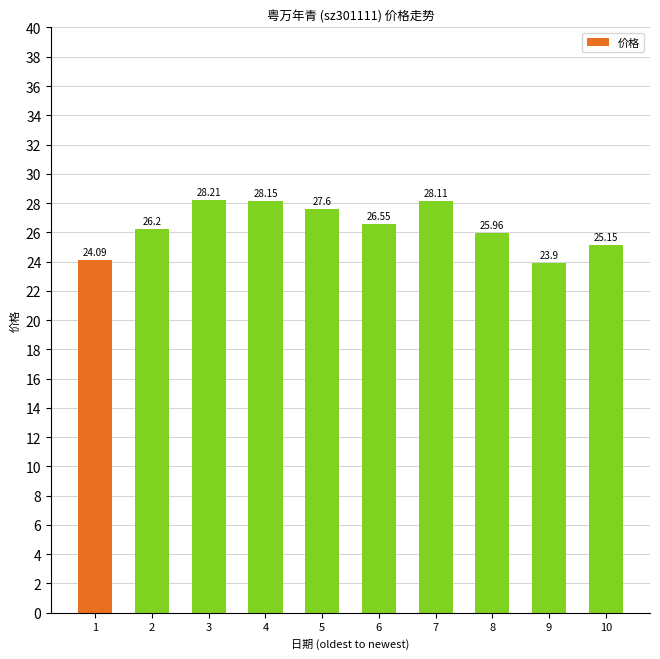

What is the change in value from 5 to 7?

+0.5